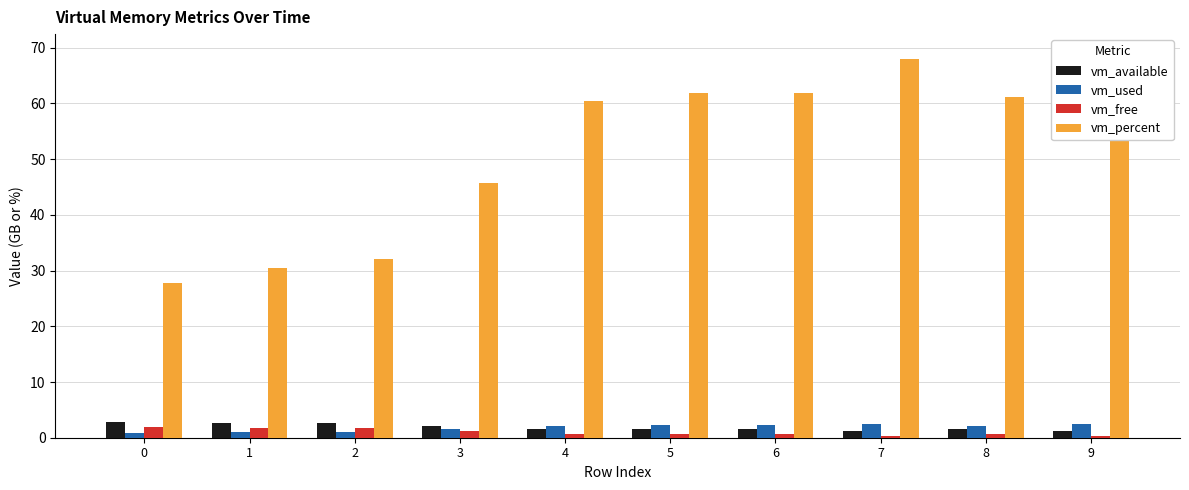

Rank the series by their maximum value, from highest to lowest.

vm_percent, vm_available, vm_used, vm_free